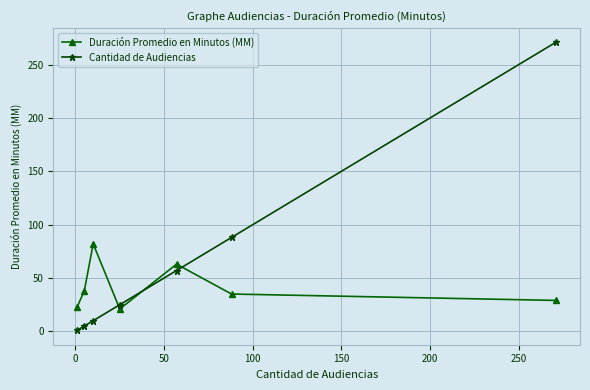

Which series has the largest range (max minus min)?

Cantidad de Audiencias